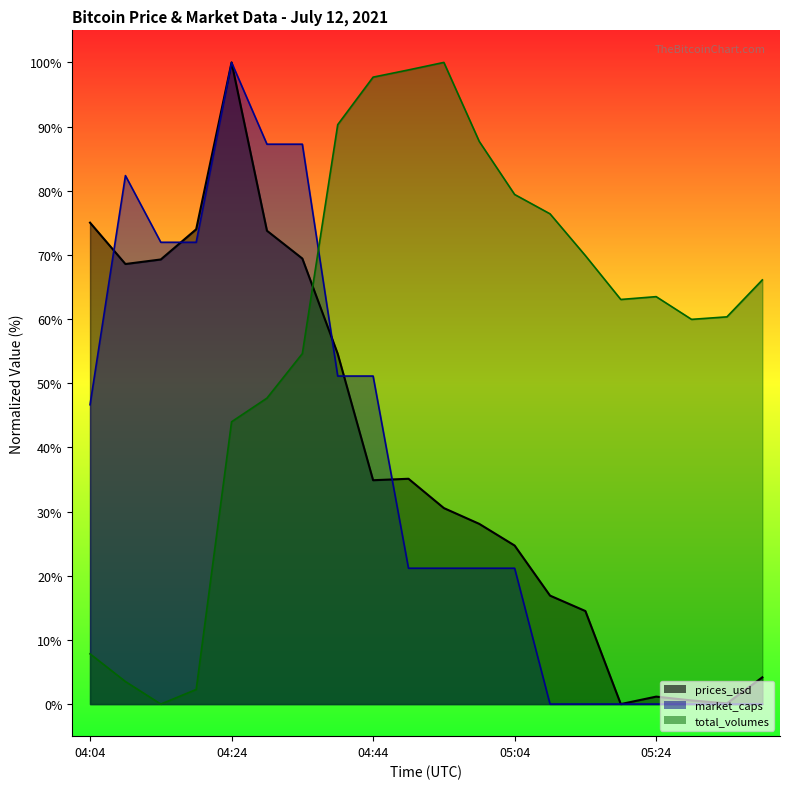

At which category is the sum across all series the highest?

04:24